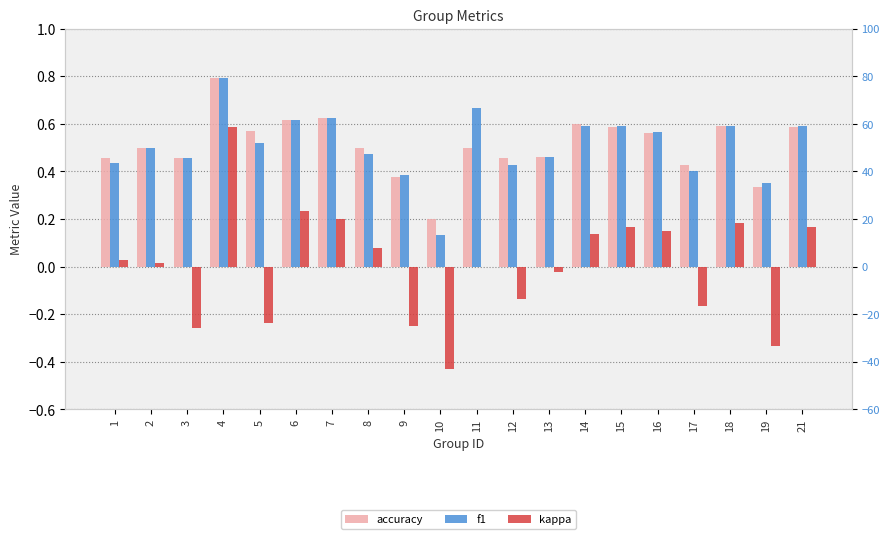

How many series are shown in this chart?

3